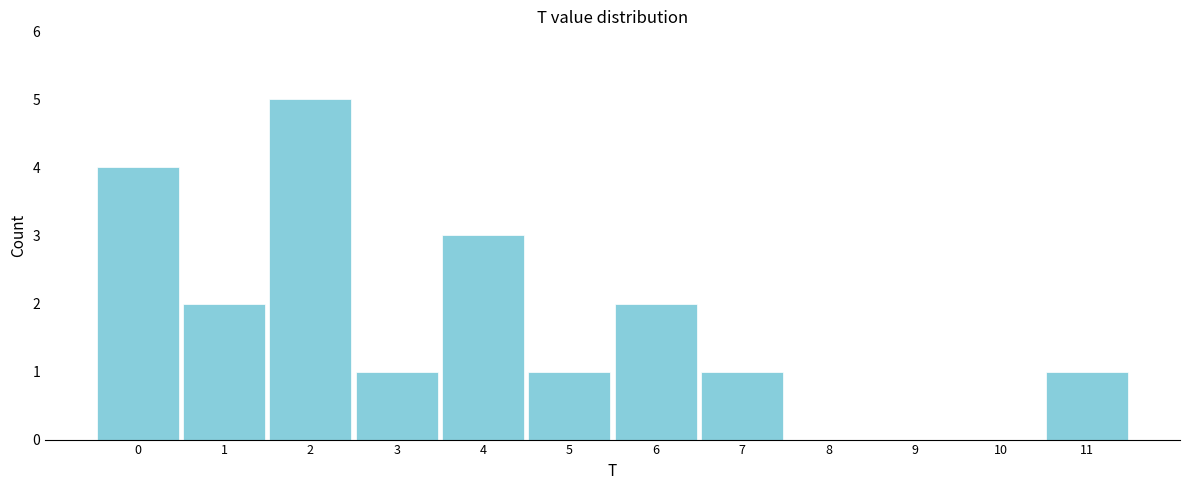

Reading left to right, list all the values displayed in this chart.

0=4	1=2	2=5	3=1	4=3	5=1	6=2	7=1	8=0	9=0	10=0	11=1